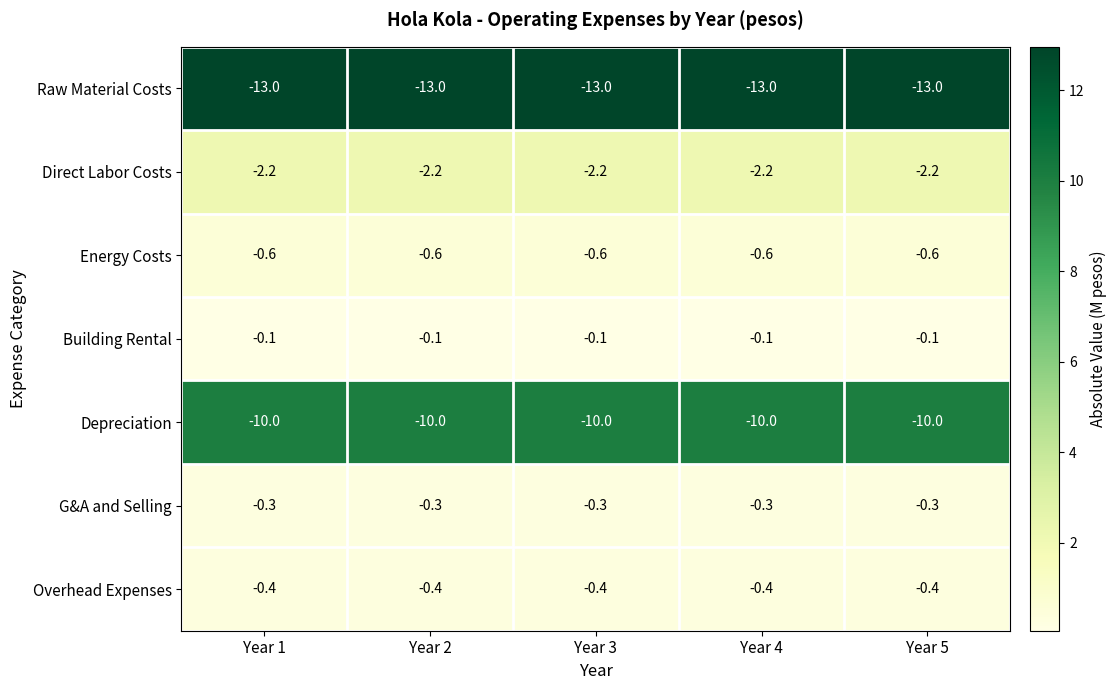

What is the smallest value displayed?

-13.0